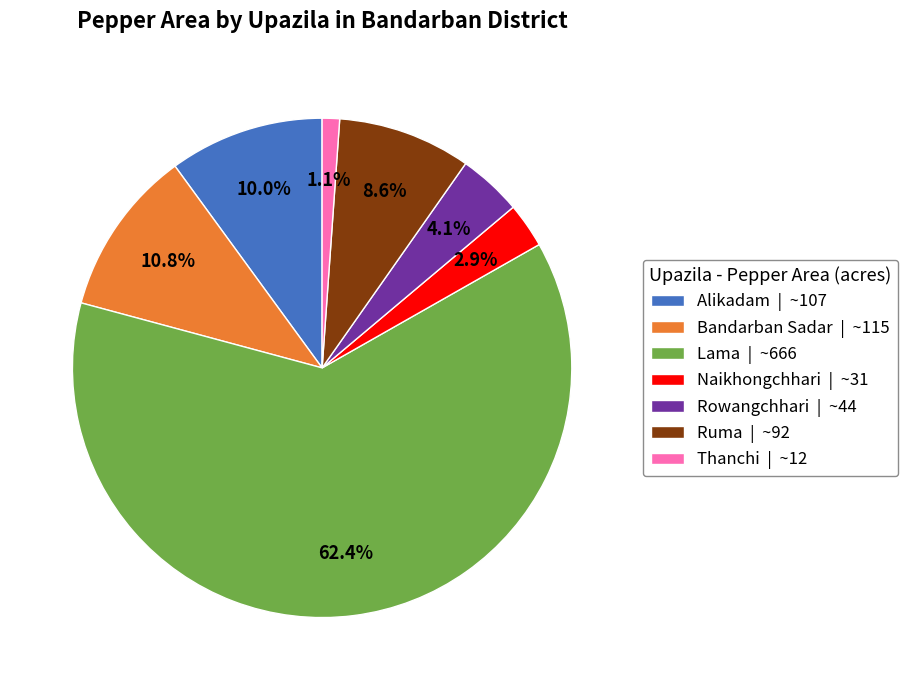

Combined, do Bandarban Sadar | ~115 and Ruma | ~92 account for over 50%?

No